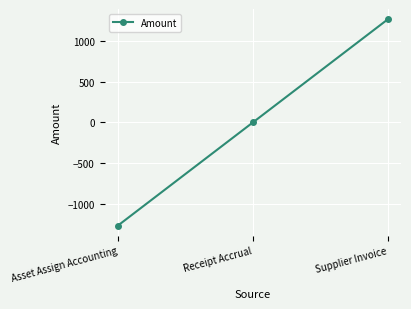

List the labels in order of value, smallest first.

Asset Assign Accounting, Receipt Accrual, Supplier Invoice